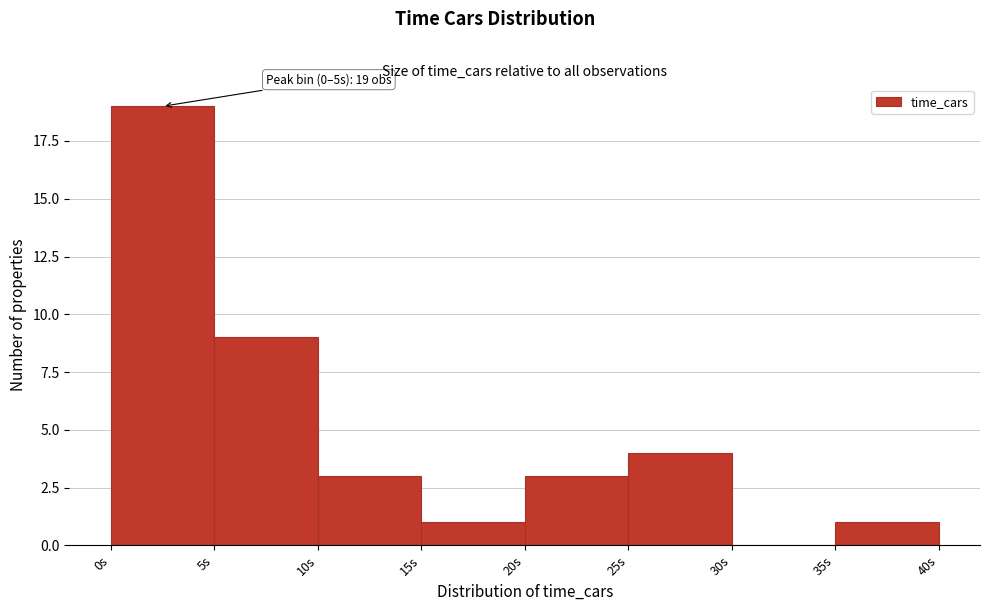

Over which range of the x-axis is the bar tallest?

0 to 5